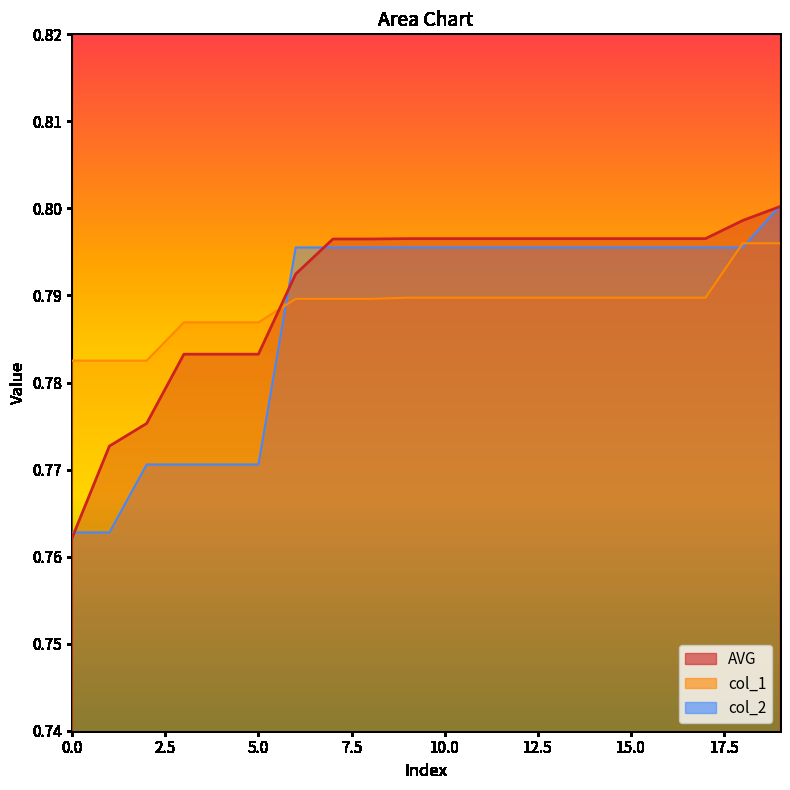

What is the sum of all col_1 values?

15.8